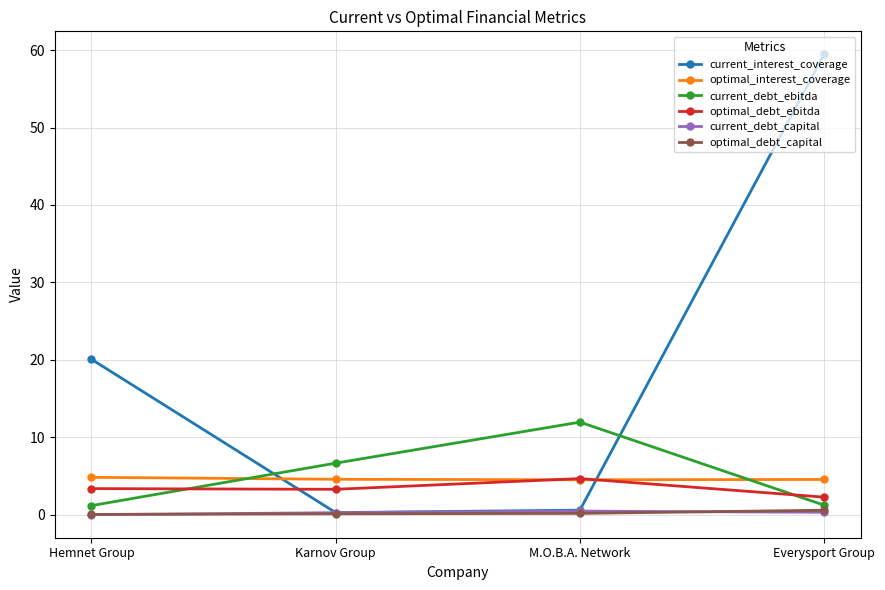

Which category has the highest value across all series?

Everysport Group